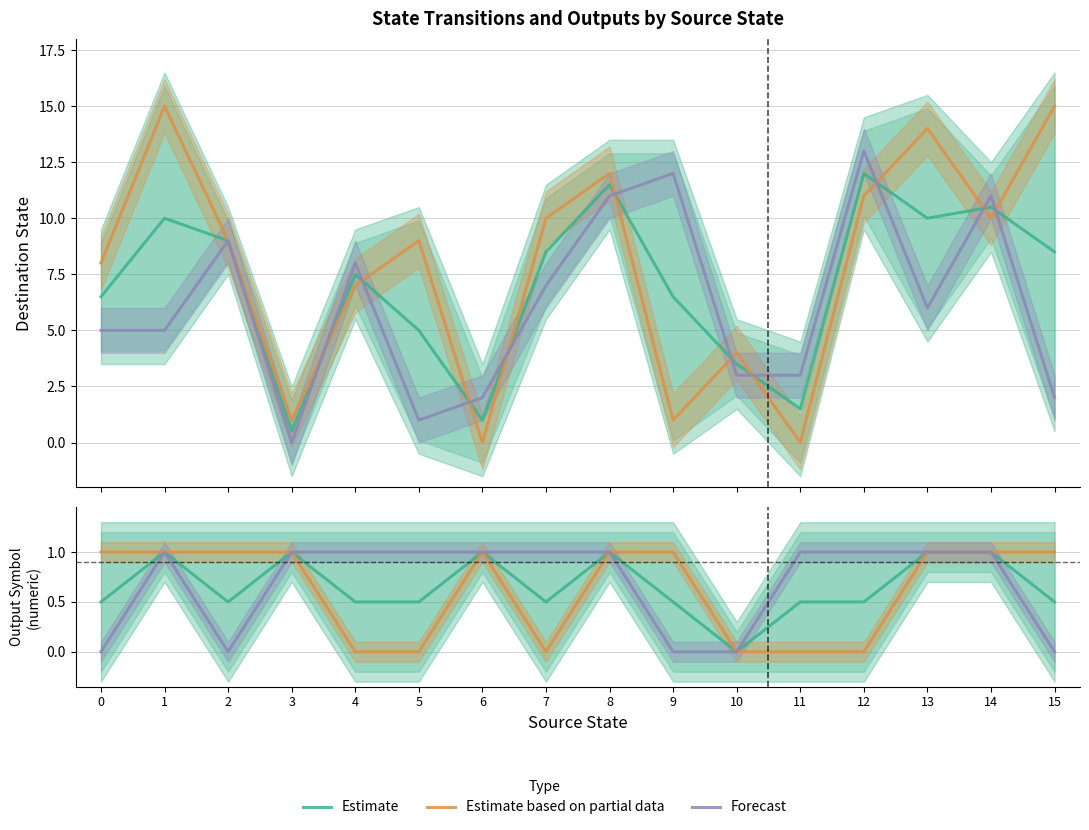

Where does the Estimate based on partial data (input b) series first go above 9?

1